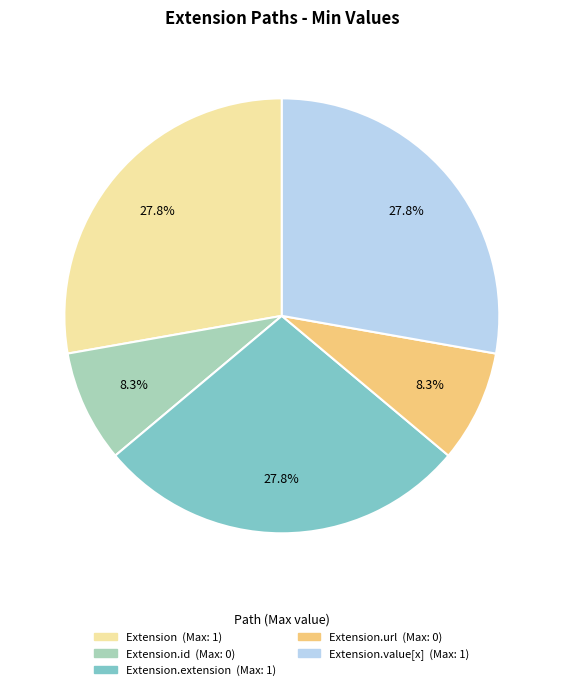

Is there a majority slice in this chart?

No